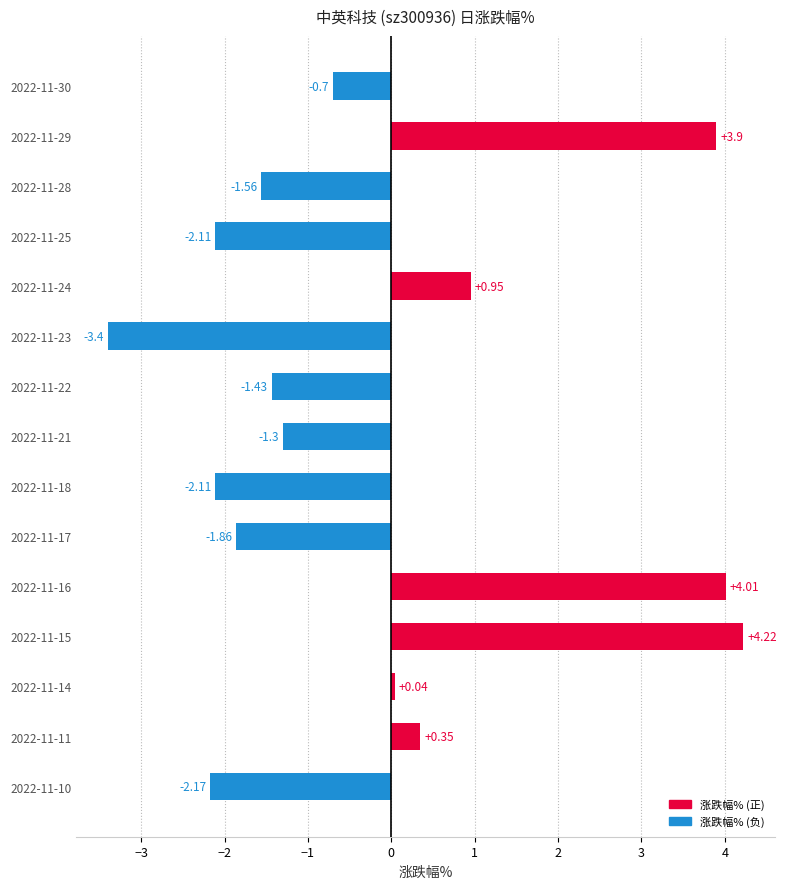

Between 2022-11-25 and 2022-11-14, which is larger?

2022-11-14